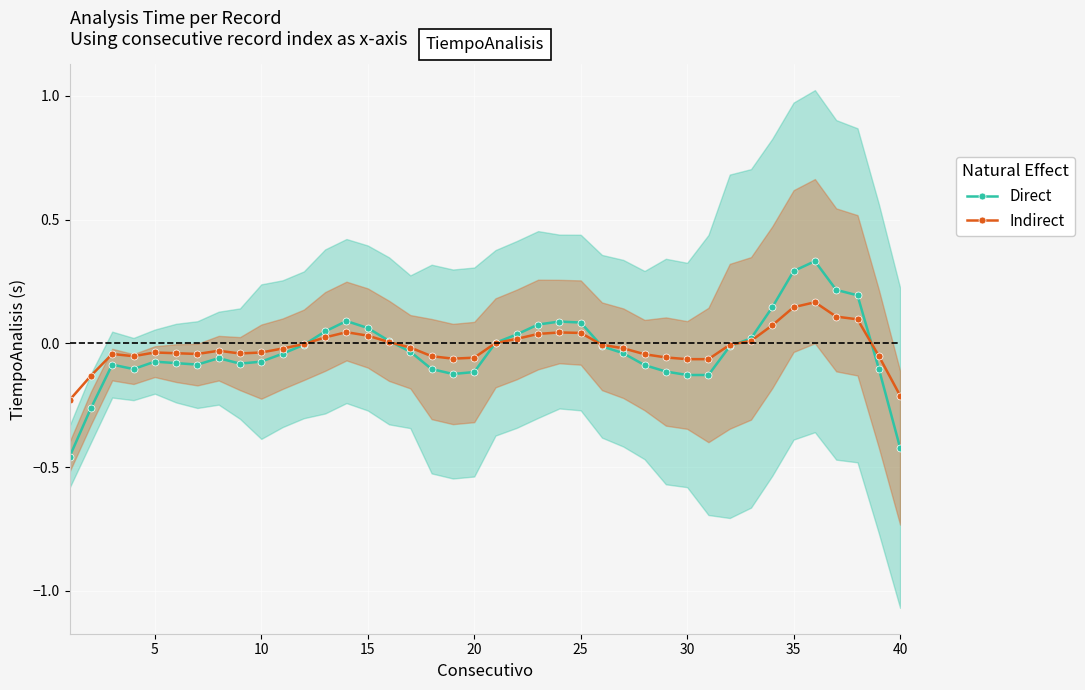

True or false: Direct has more than 2 interior local peaks.

True